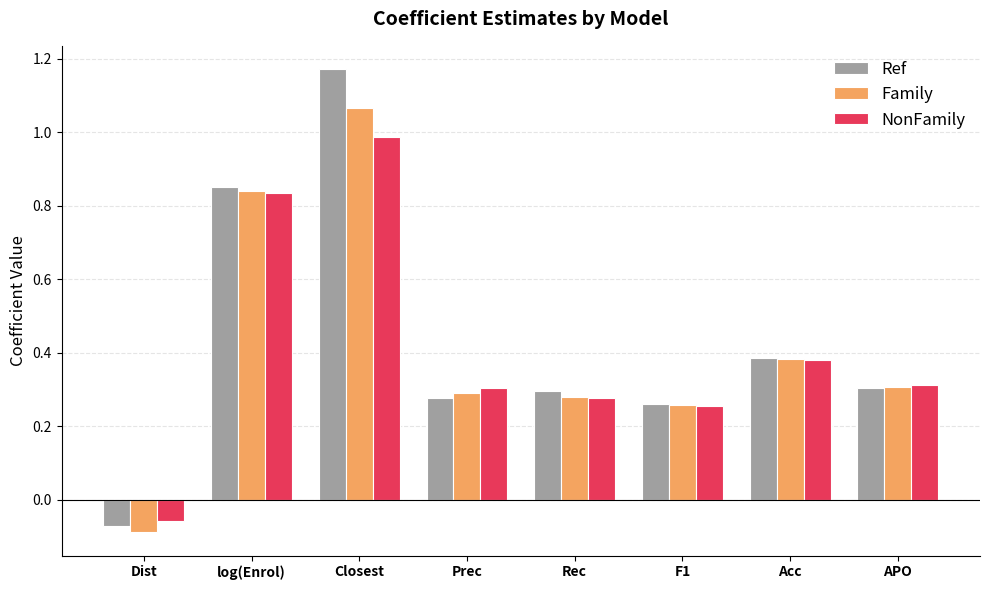

Is it true that NonFamily equals -0.1 at Dist?

True